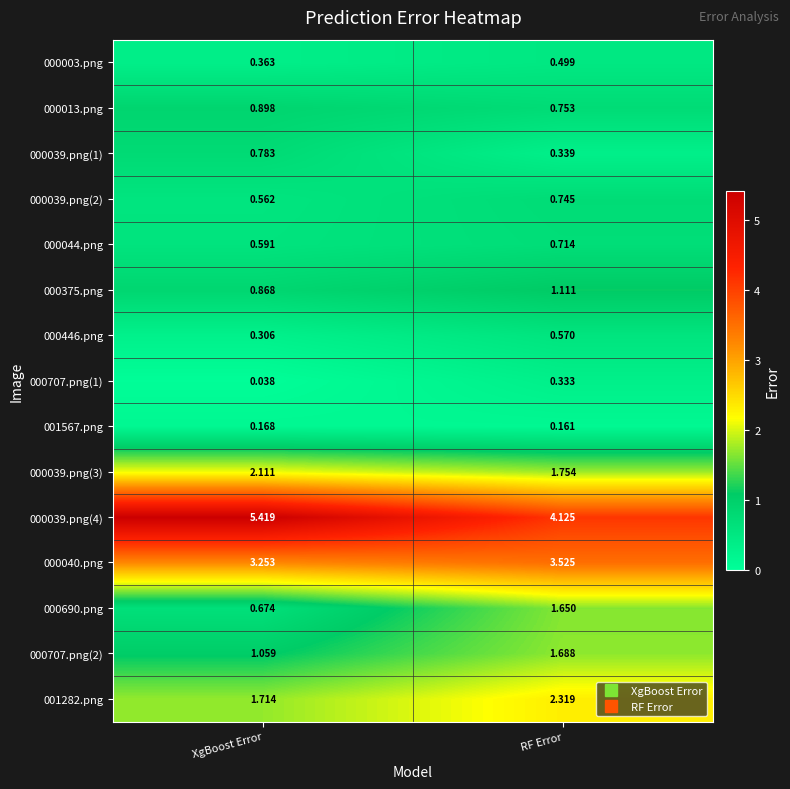

List the labels in order of 000013.png value, largest first.

XgBoost Error, RF Error